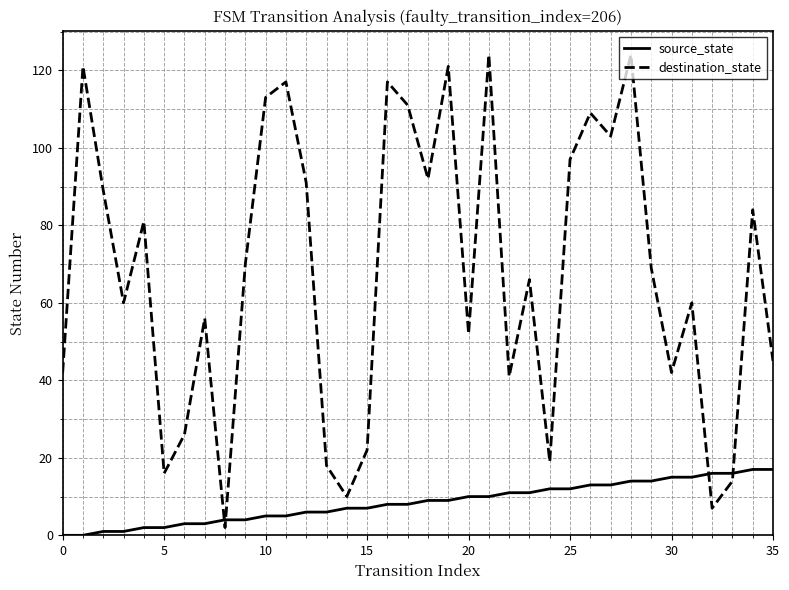

Which series has the widest spread of values?

destination_state